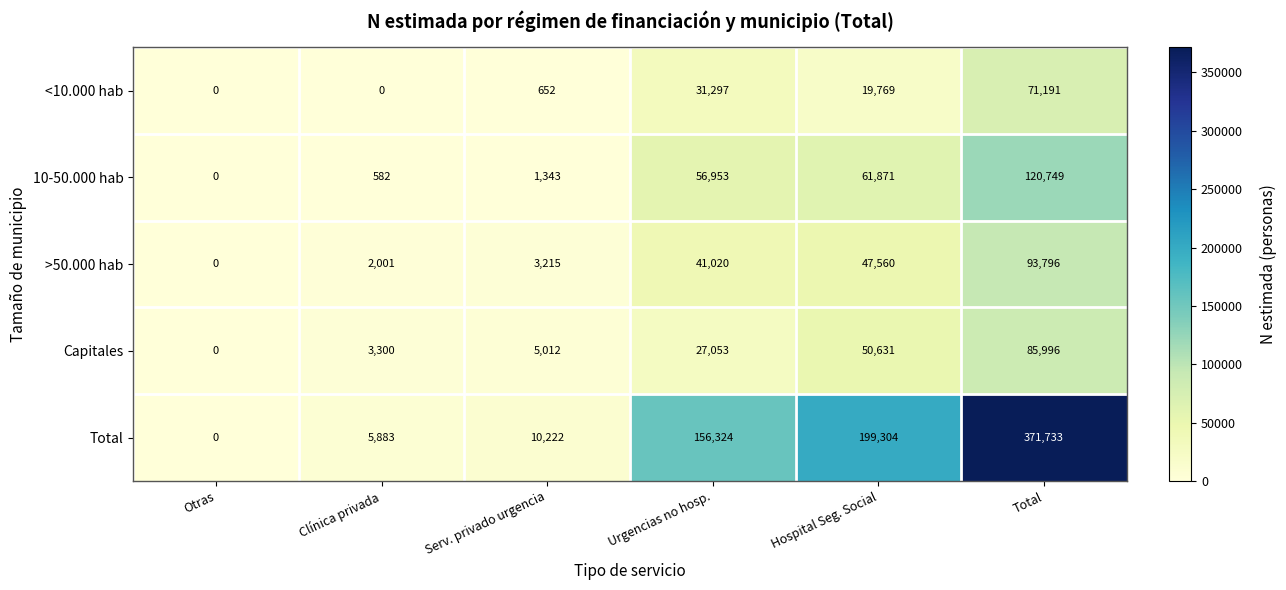

What is the sum of the 10-50.000 hab values at Total and Hospital Seg. Social?

182620